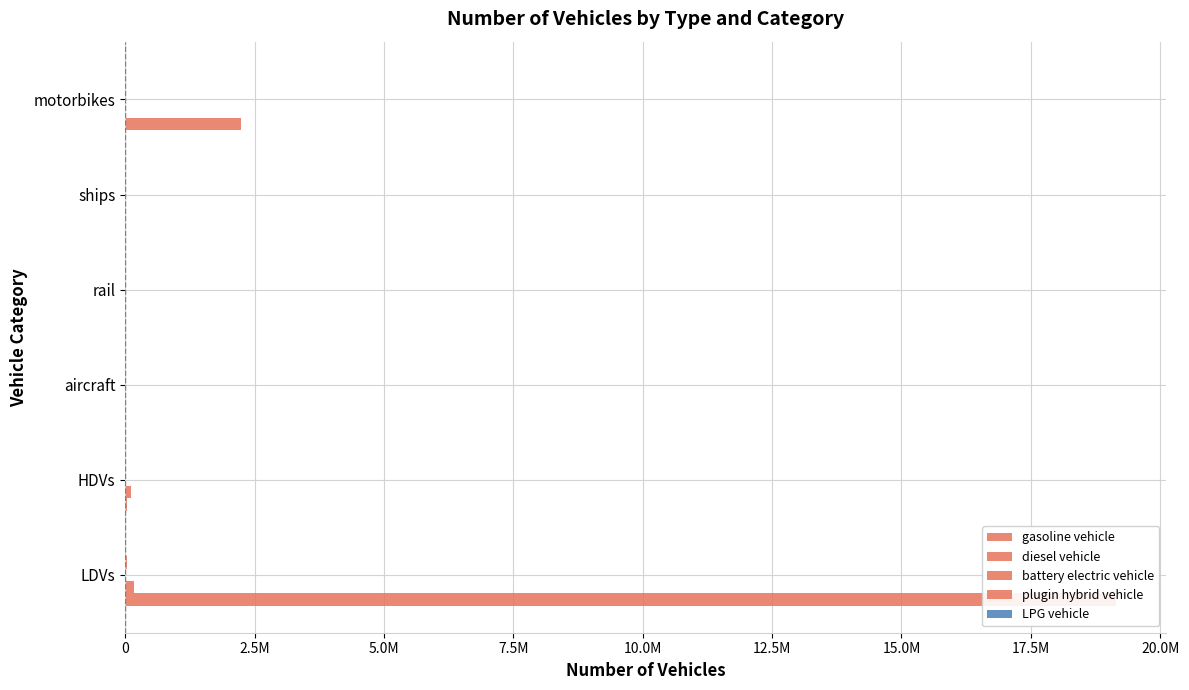

What is the difference between the maximum and minimum values in the diesel vehicle series?

167665.0